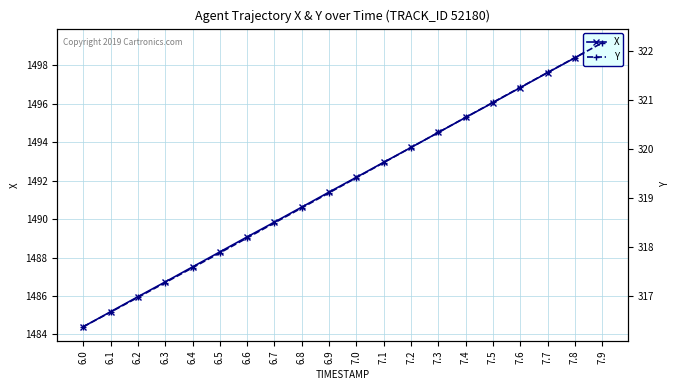

The Y series shows 319.4 at 7.0. True or false?

True